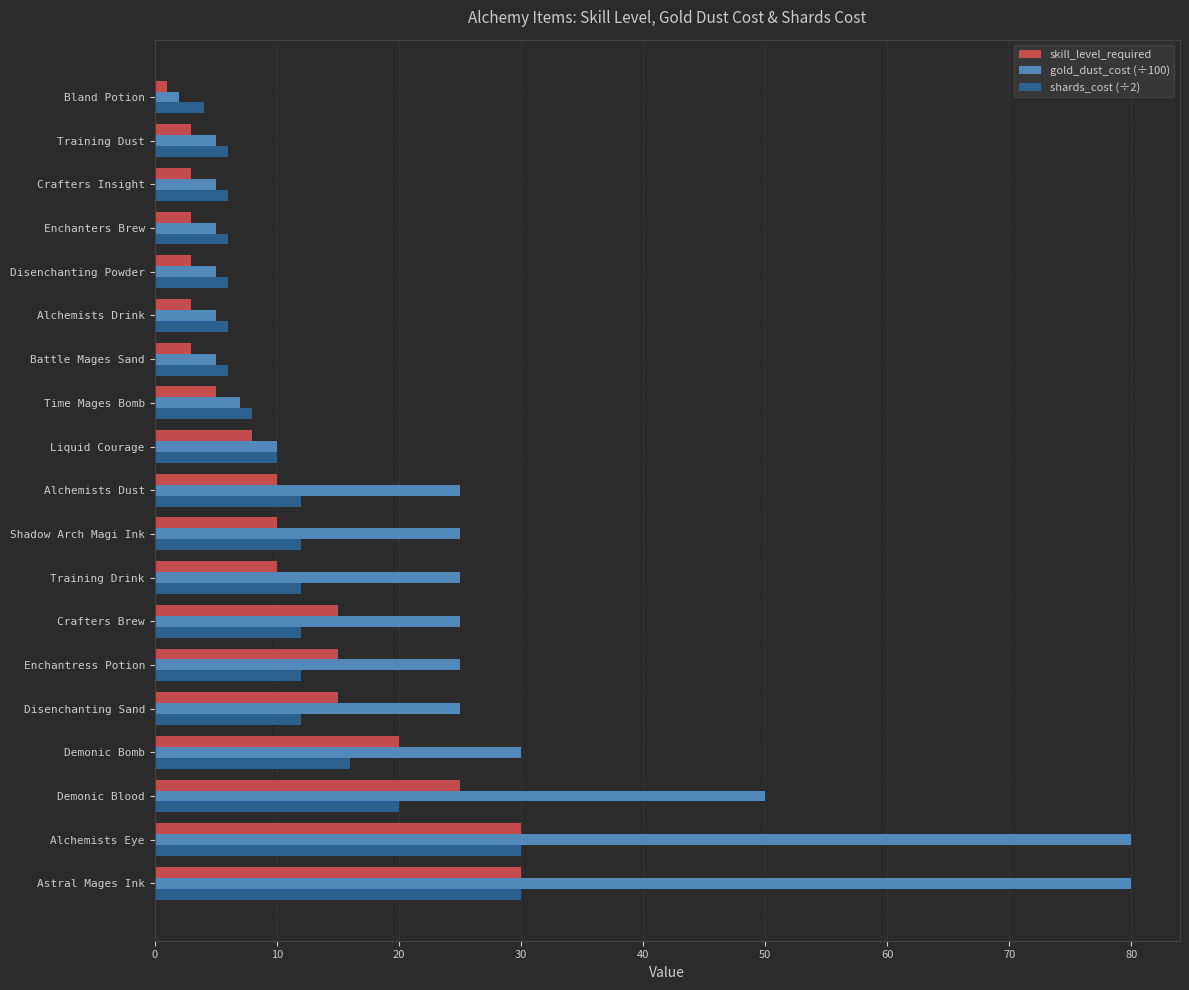

What is the average value of the skill_level_required series?

11